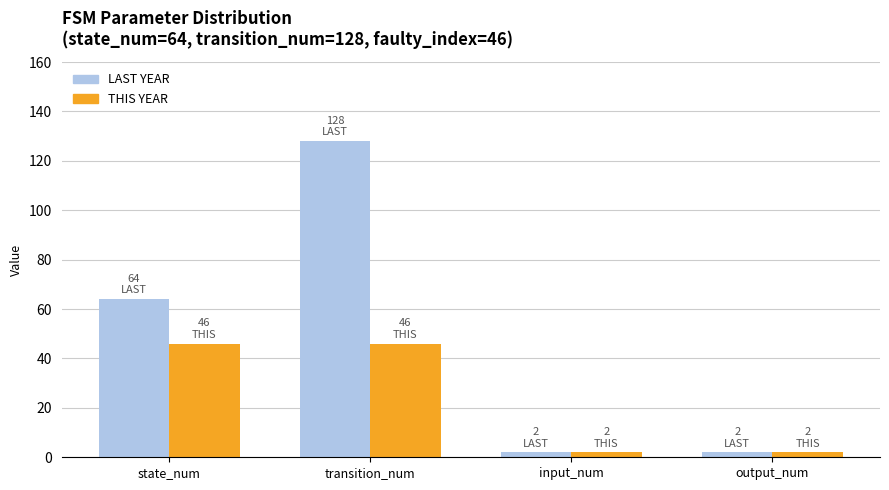

What is the label of the 3rd bar from the right?

transition_num